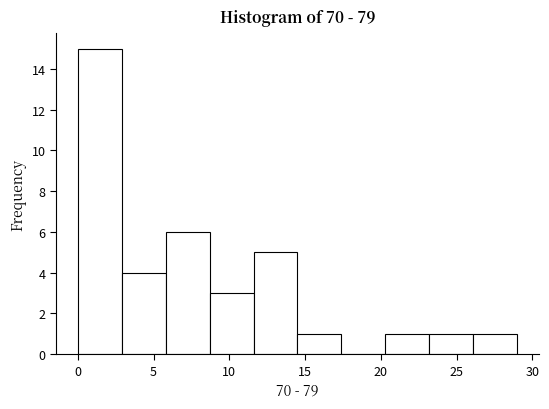

Reading left to right, list every bar in this chart as the range it spans on the x-axis followed by its height. Neither the bar edges nor the heights are printed on the chart, so give them approximately, as read against the axes.

0.0 to 2.9: 15
2.9 to 5.8: 4
5.8 to 8.7: 6
8.7 to 11.6: 3
11.6 to 14.5: 5
14.5 to 17.4: 1
17.4 to 20.3: 0
20.3 to 23.2: 1
23.2 to 26.1: 1
26.1 to 29.0: 1